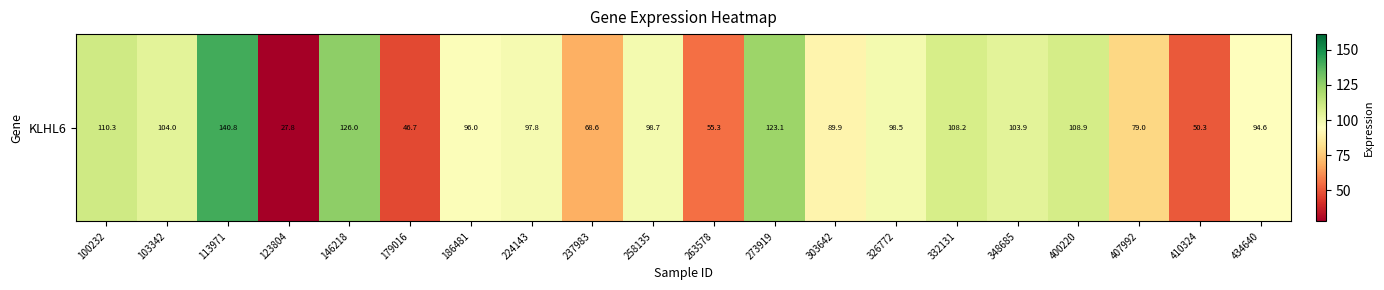

What is the sum of the values at 258135 and 123804?

126.5